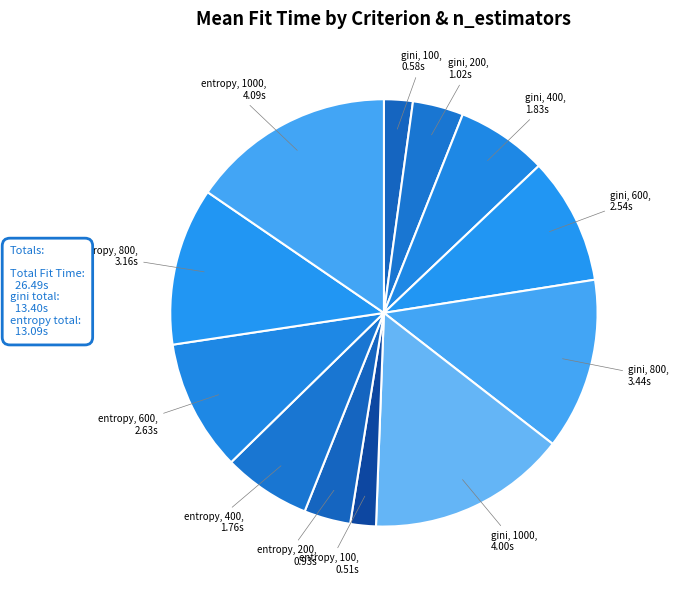

Between entropy, 600 and gini, 800, which is larger?

gini, 800